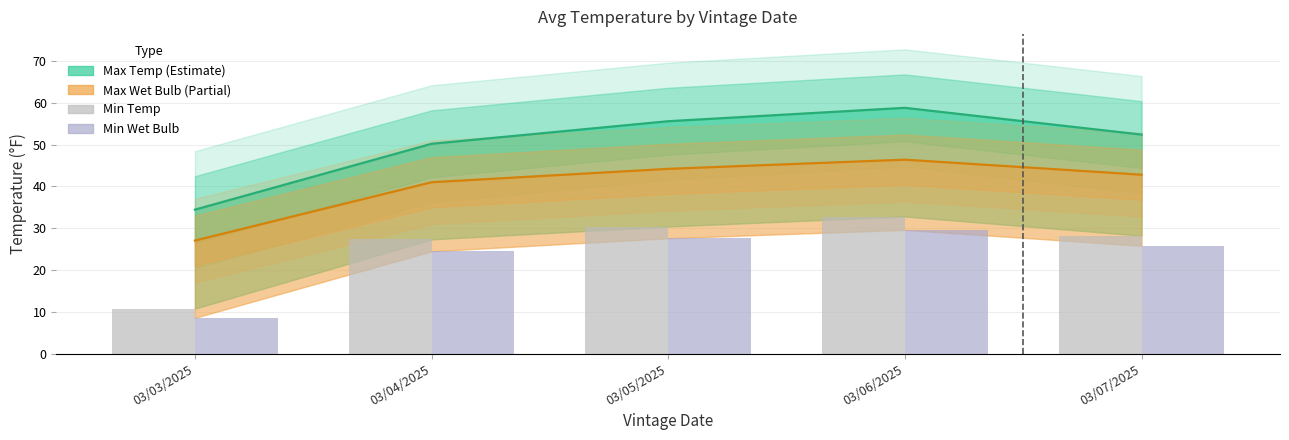

What is the minimum value for Avg Min Temp?

10.8